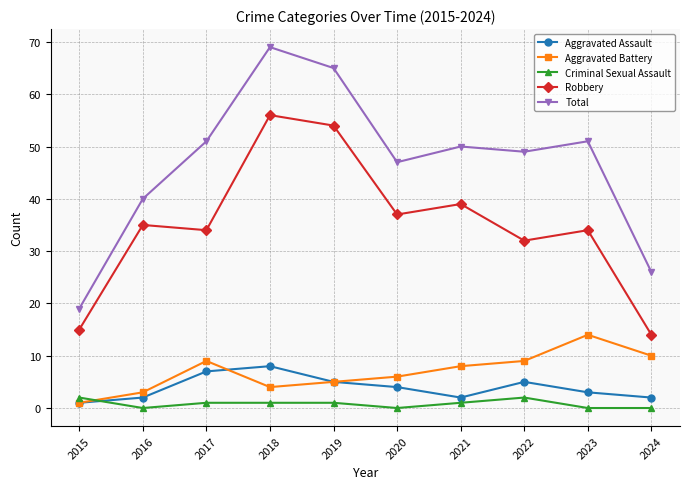

True or false: Total has a value of 49 at 2022.

True